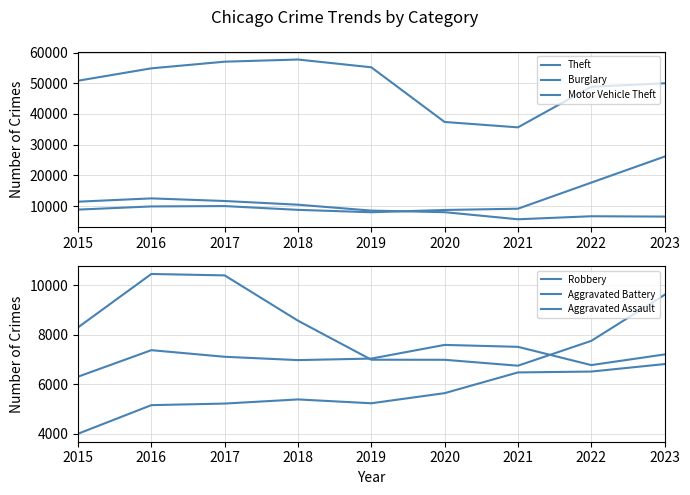

Where is the first local minimum for Aggravated Assault?

2019